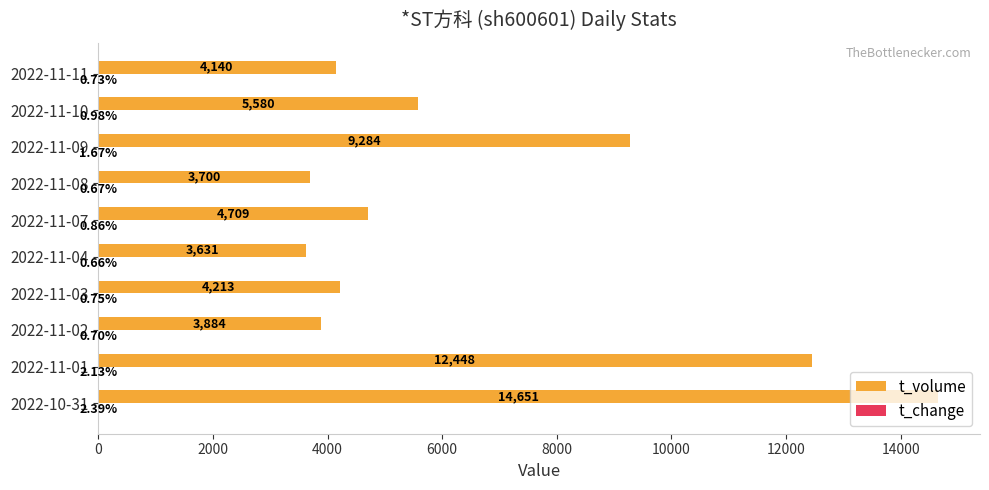

At which category is the sum across all series the highest?

2022-10-31